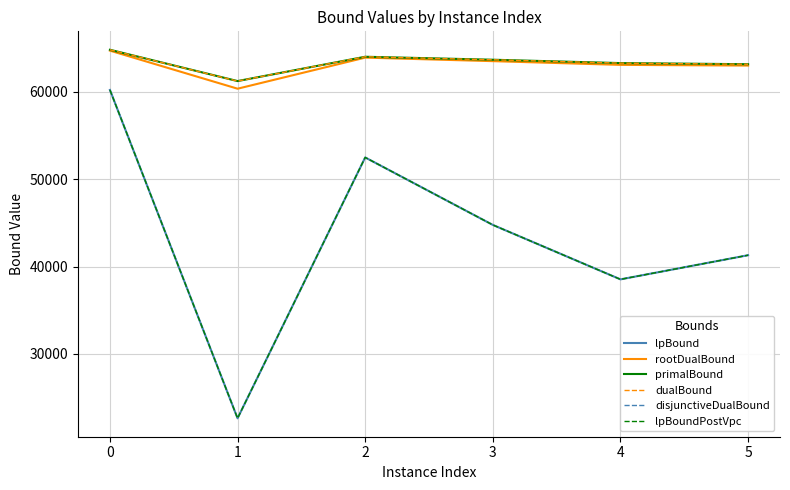

What is the value of the dualBound point at the 5th from the left?

63296.5